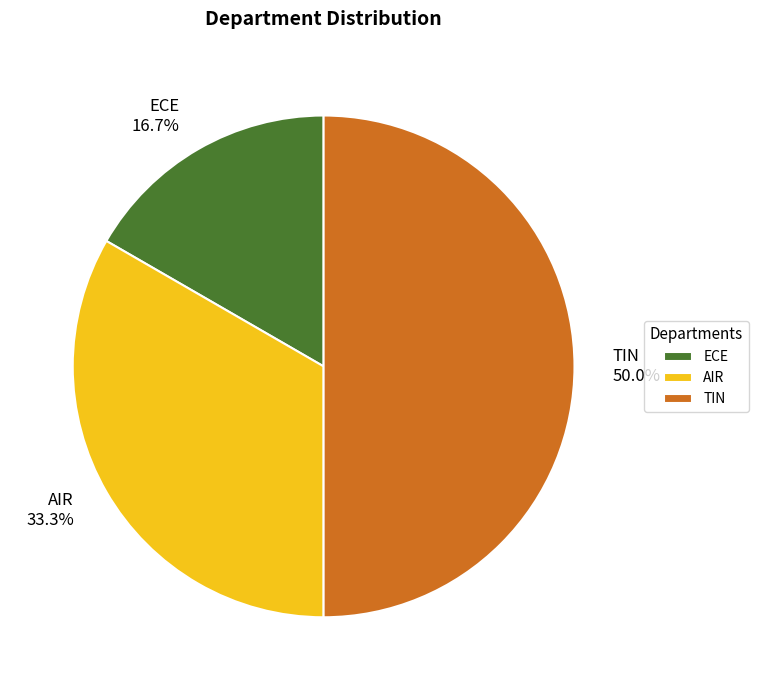

What percentage is the TIN slice, to the nearest percent?

50%